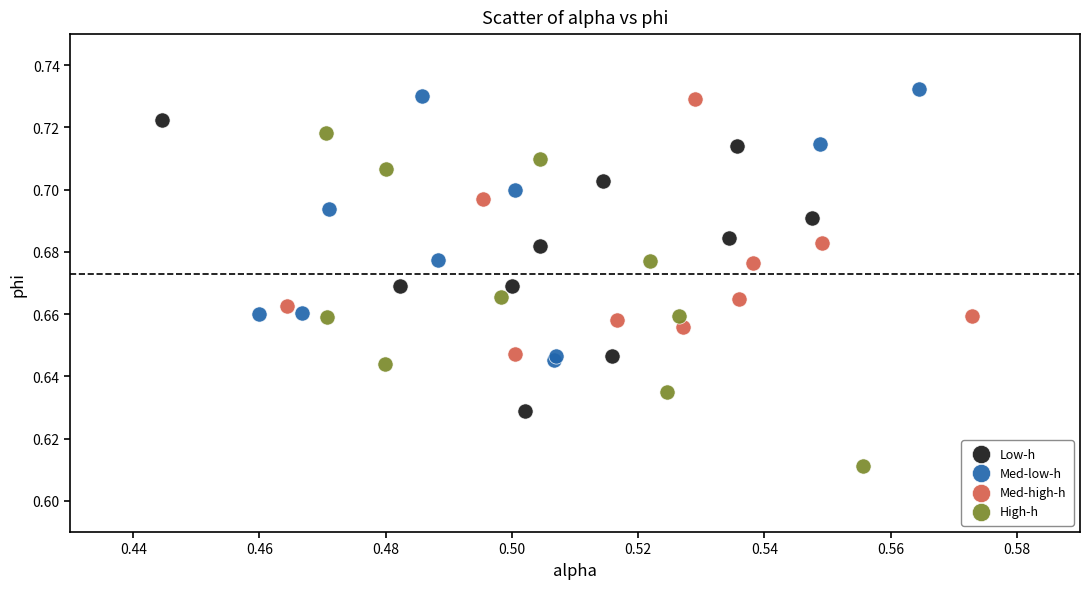

Which series has the largest Y range (max minus min)?

High-h